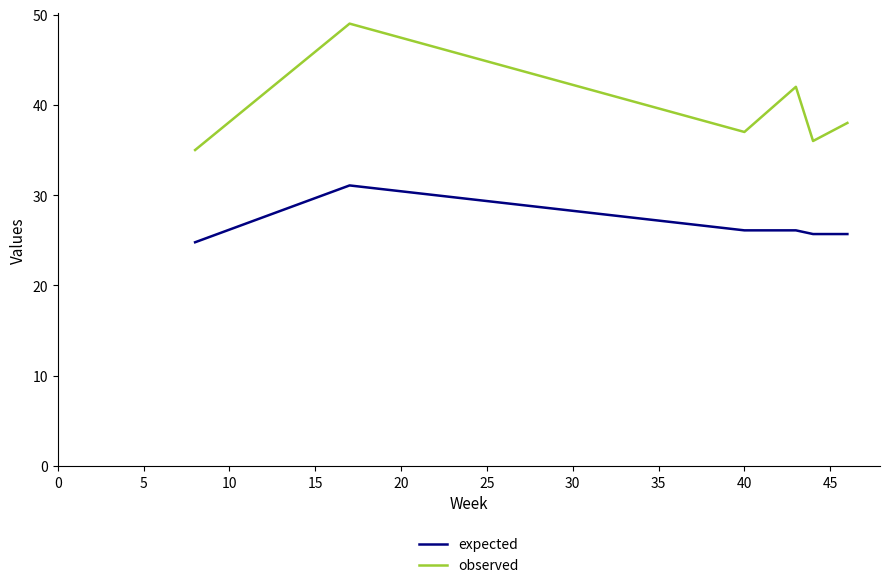

What is the minimum value shown in the chart?

24.8